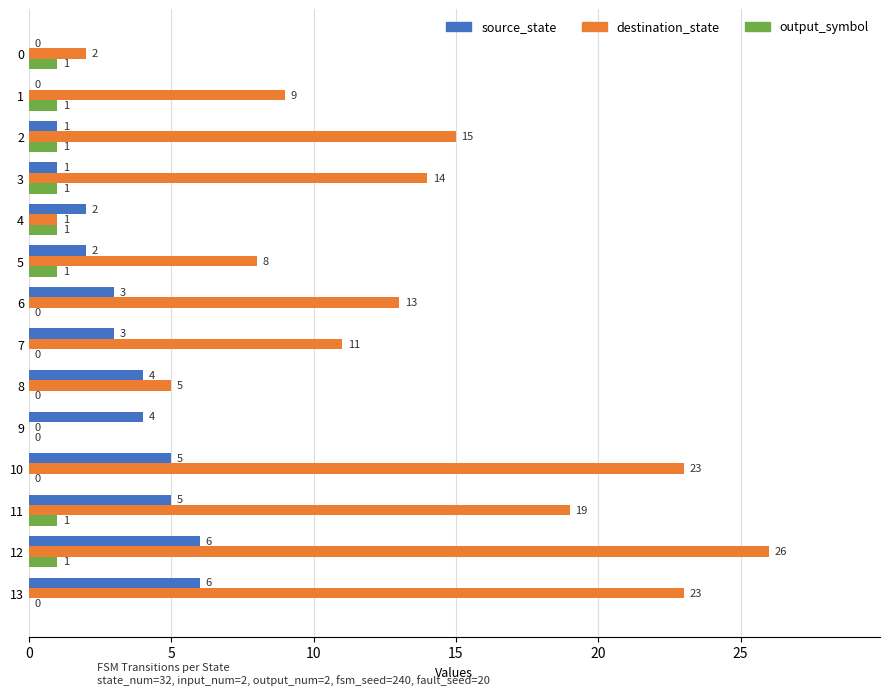

Count the number of categories in the chart.

14